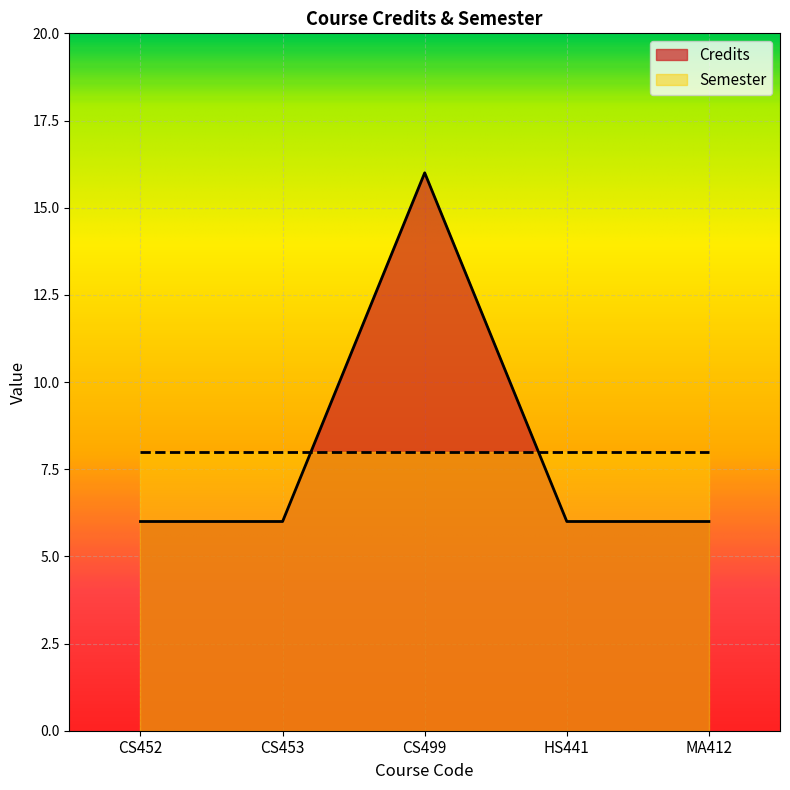

What is the change in value from CS452 to CS499?

+10